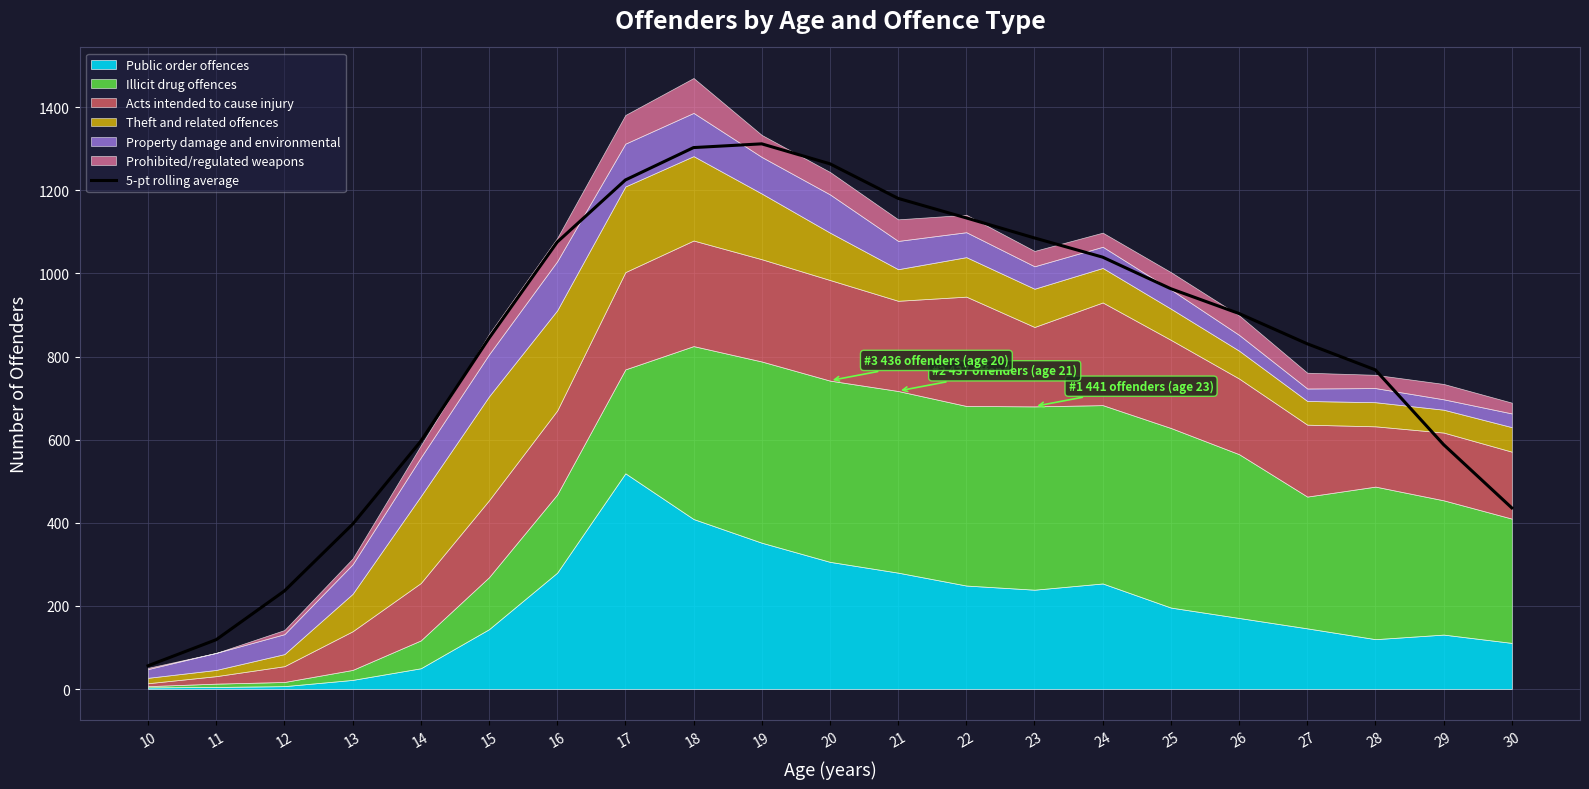

What is the difference between the maximum and minimum values?

1255.6